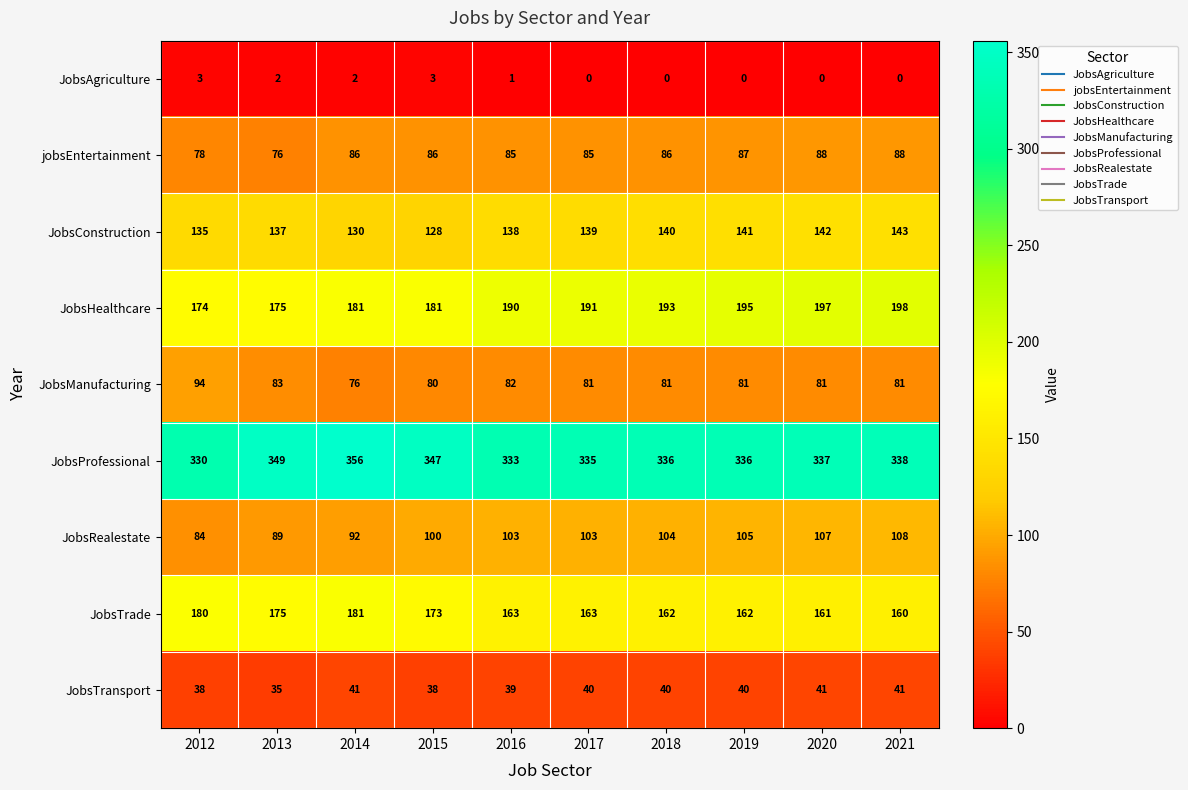

The value of JobsTransport at 2015 is 38. True or false?

True